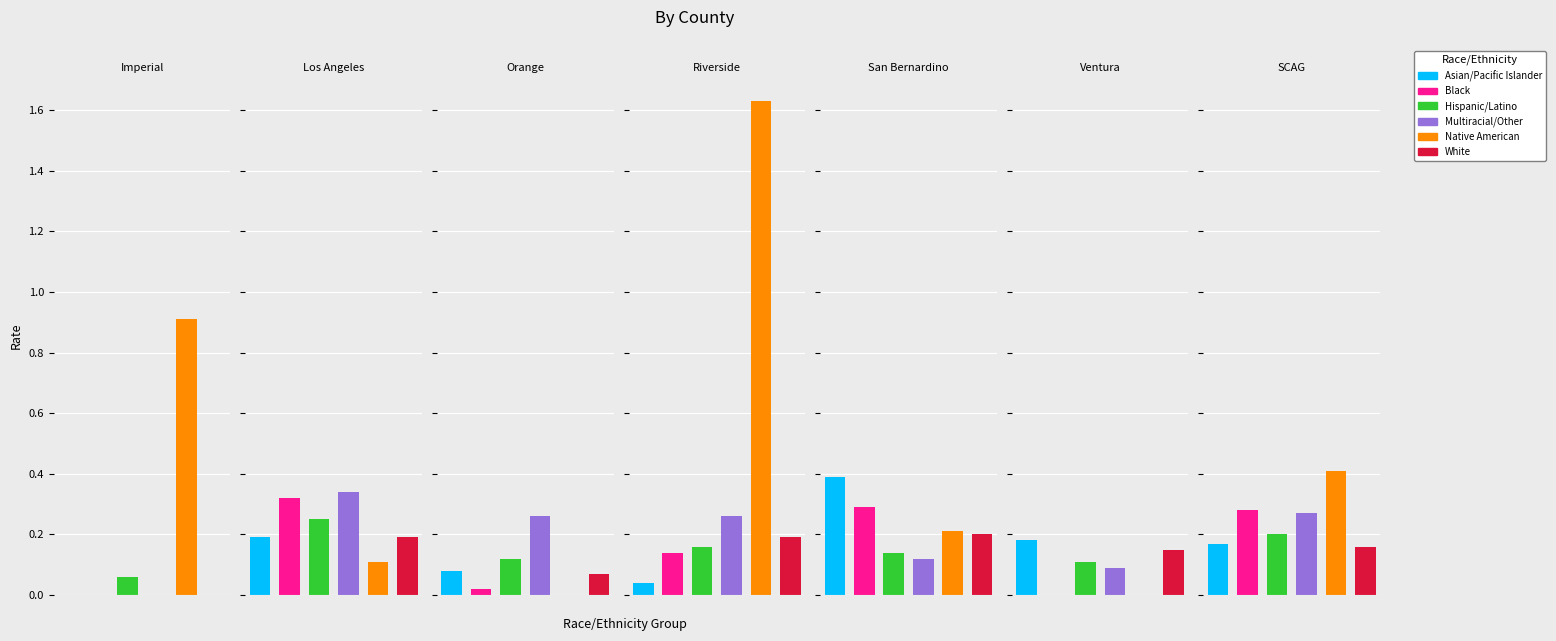

Between Imperial and San Bernardino, which is larger?

San Bernardino